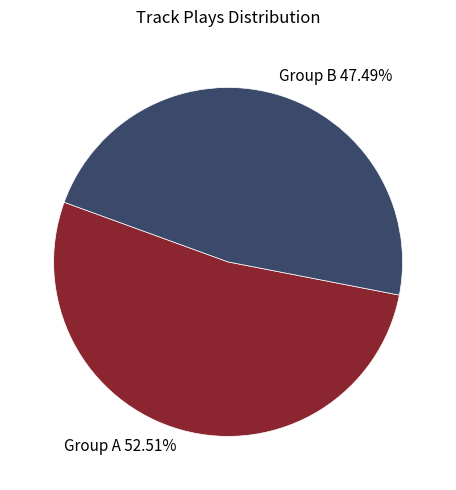

Combined, do Group A 52.51% and Group B 47.49% account for over 50%?

Yes